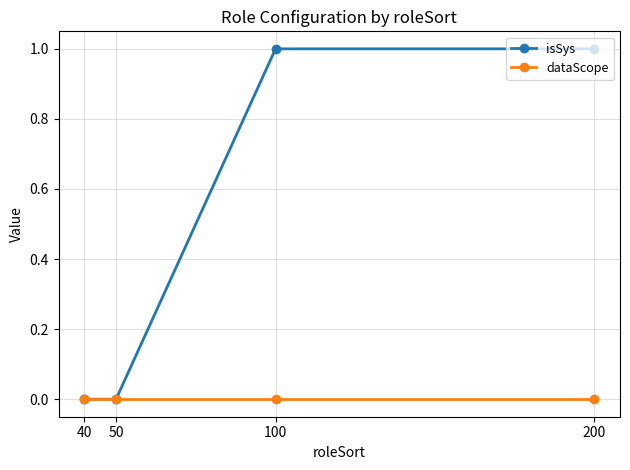

What is the value of the isSys point at the 3rd from the left?

1